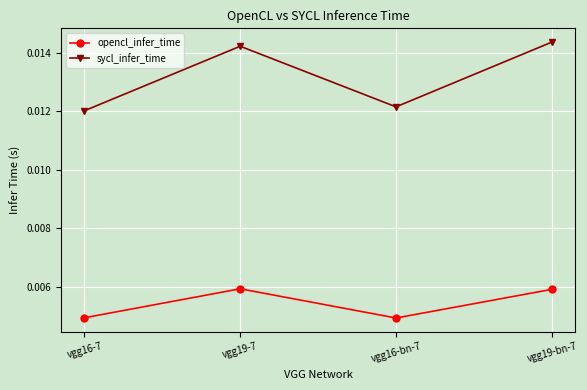

In sycl_infer_time, how many points are higher than both neighbors (excluding endpoints)?

1